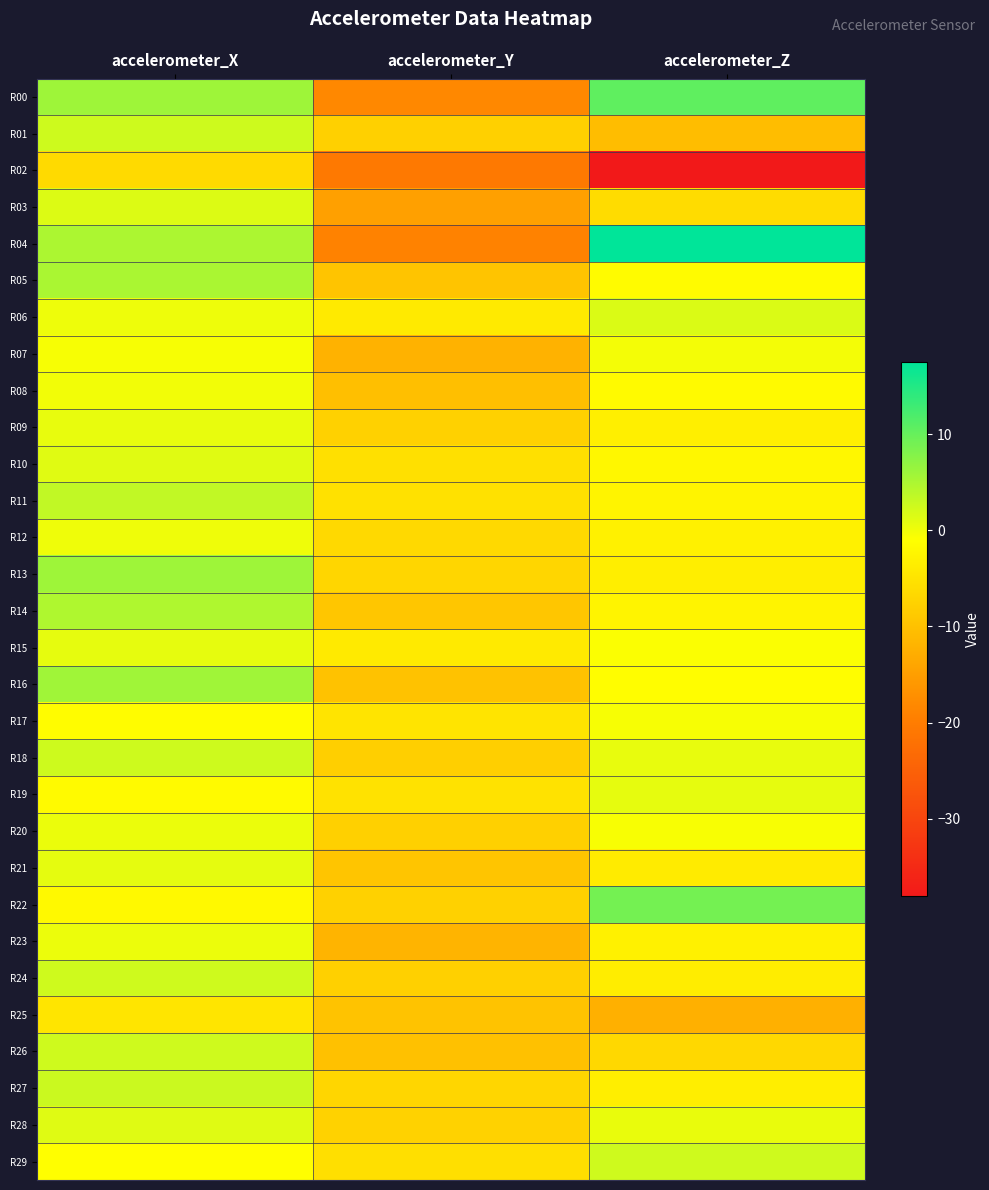

How many data points does each series have?

3